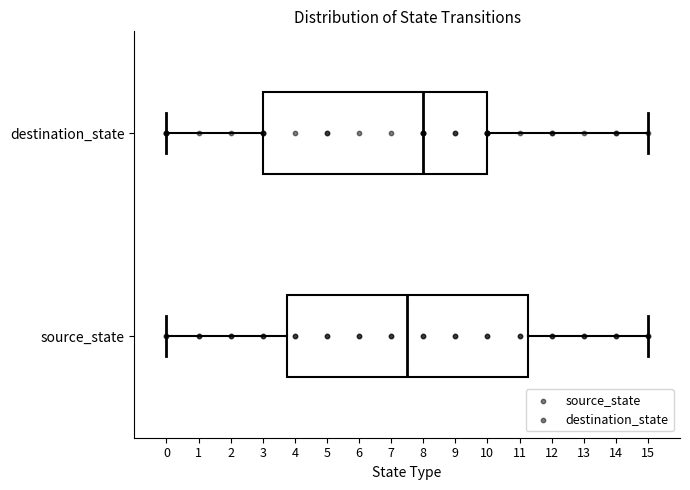

Where does the median line of the box for destination_state sit on the x-axis? The values are not printed on the chart, so give them approximately, as read against the axis.

8.0